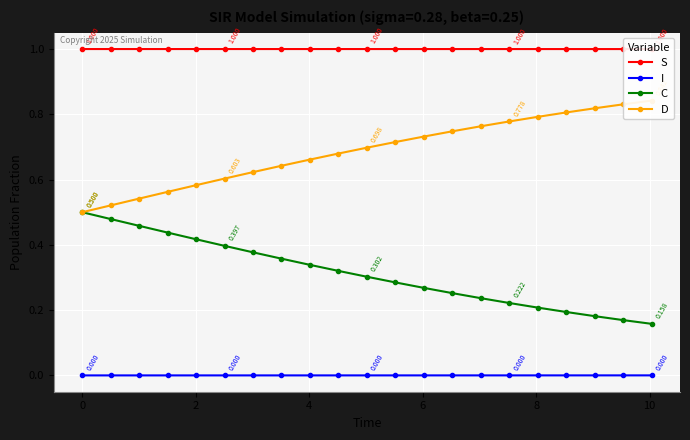

List the series in order of their overall mean, lowest first.

I, C, D, S